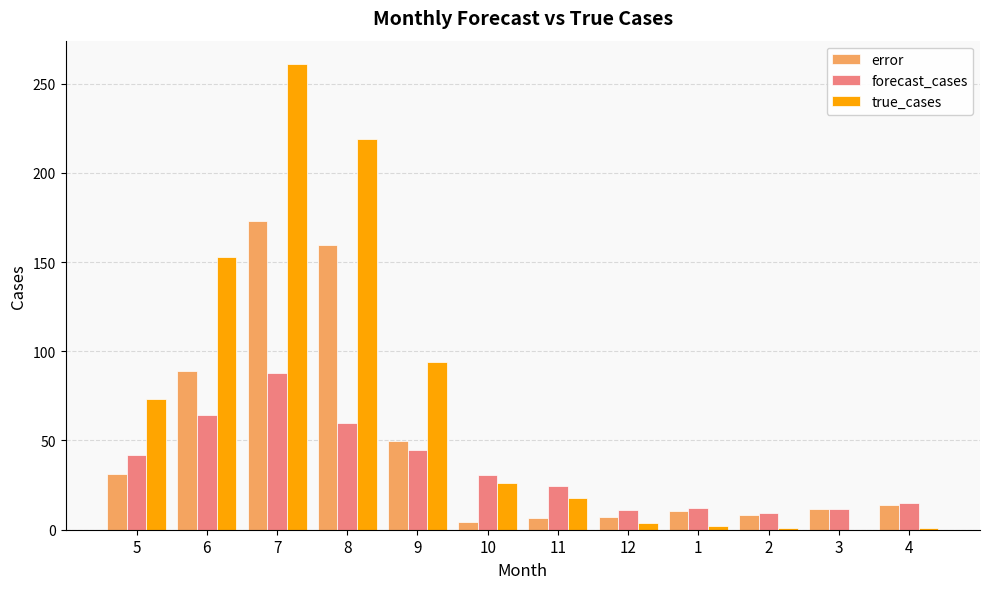

The value of error at 3 is 11.5. True or false?

True